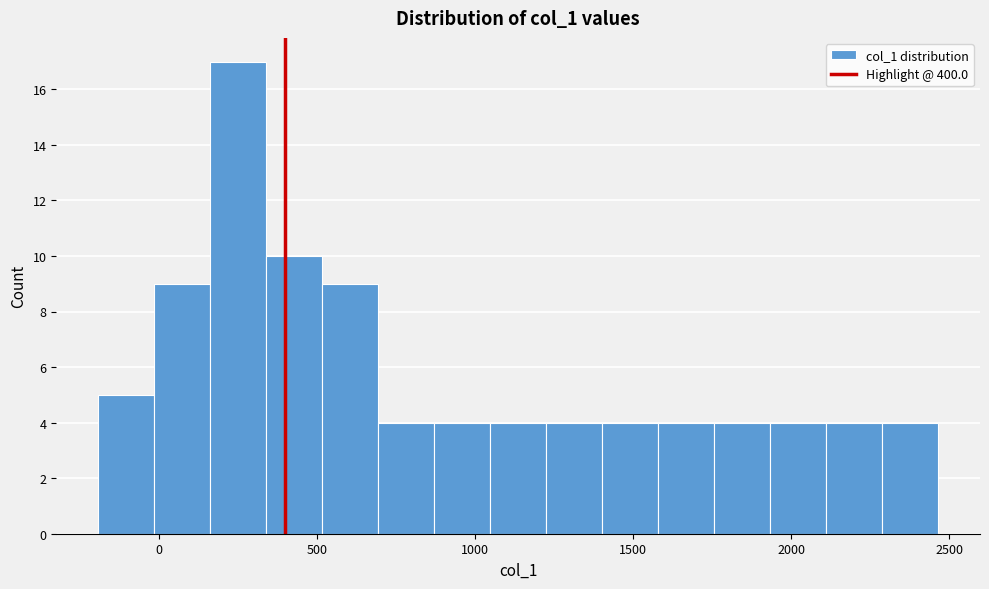

Around what value on the x-axis is the tallest bar? Give the approximate position of its centre, as read against the axis.

250